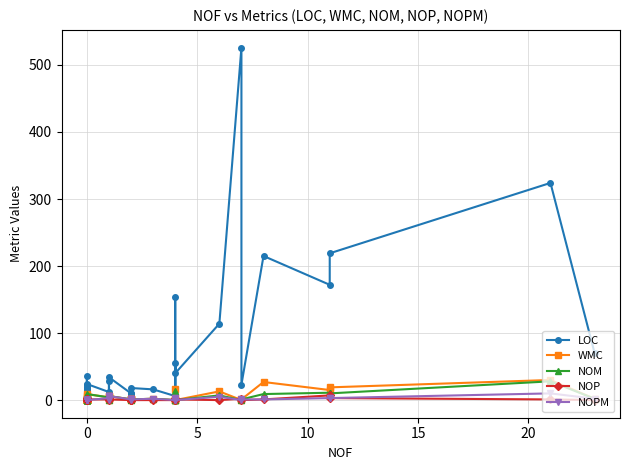

Count the number of data series in this chart.

5